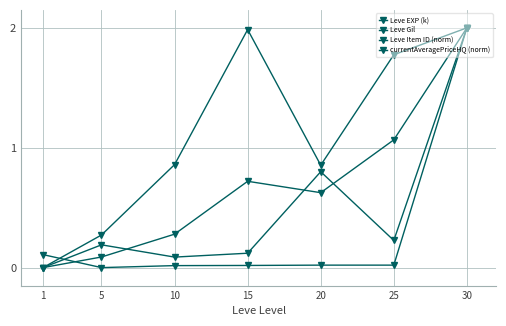

Does the chart display data point markers on the line(s)?

Yes